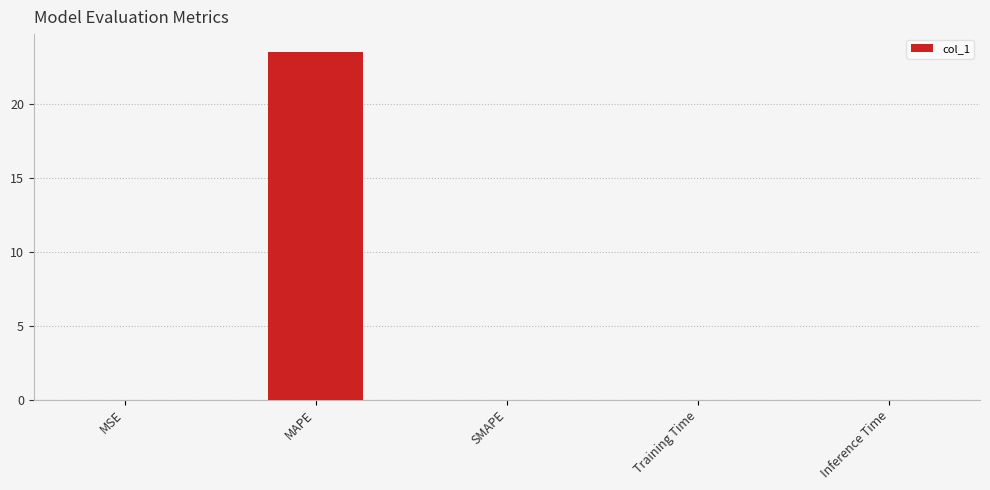

How many series are shown in this chart?

1